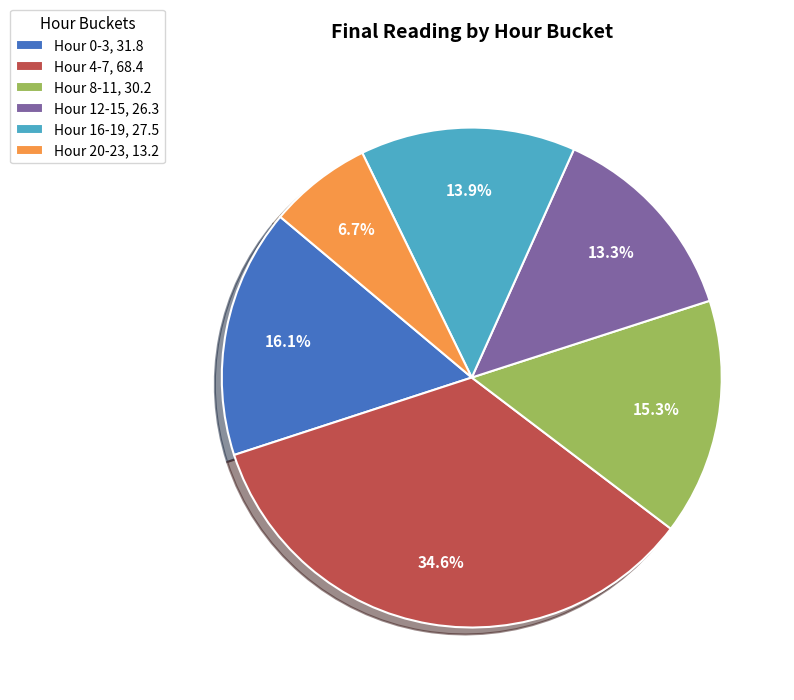

Which category has the biggest portion of the pie?

Hour 4-7, 68.4